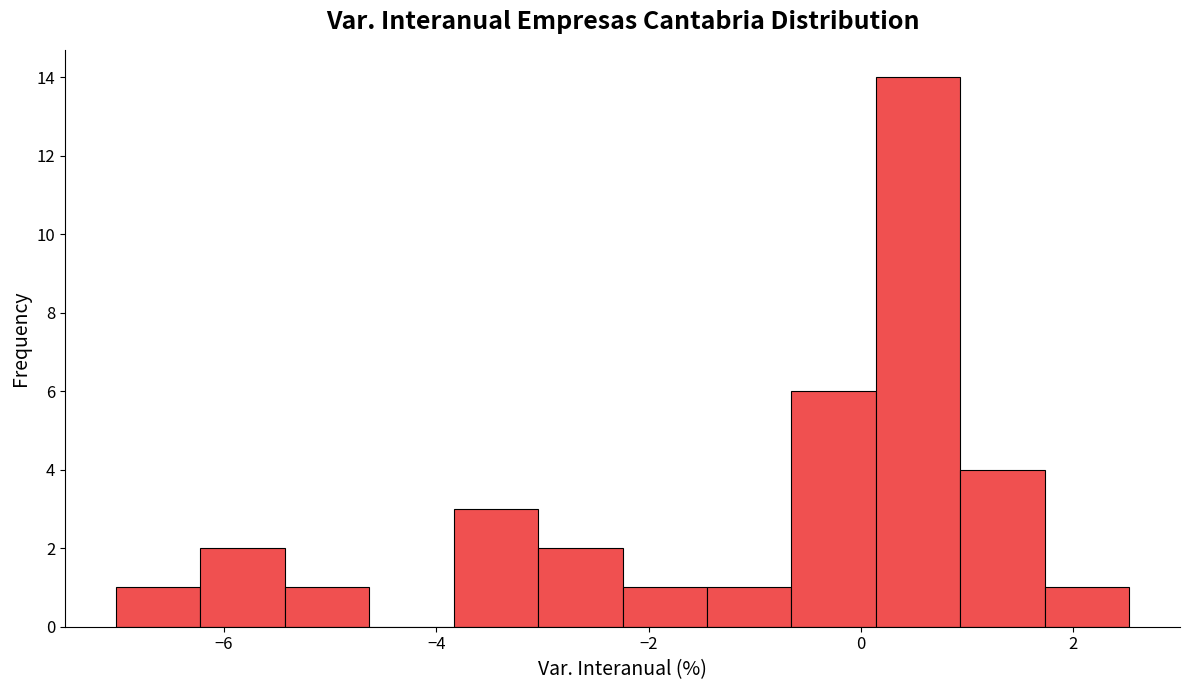

Read against the x-axis, roughly where is the centre of the tallest bar?

0.6